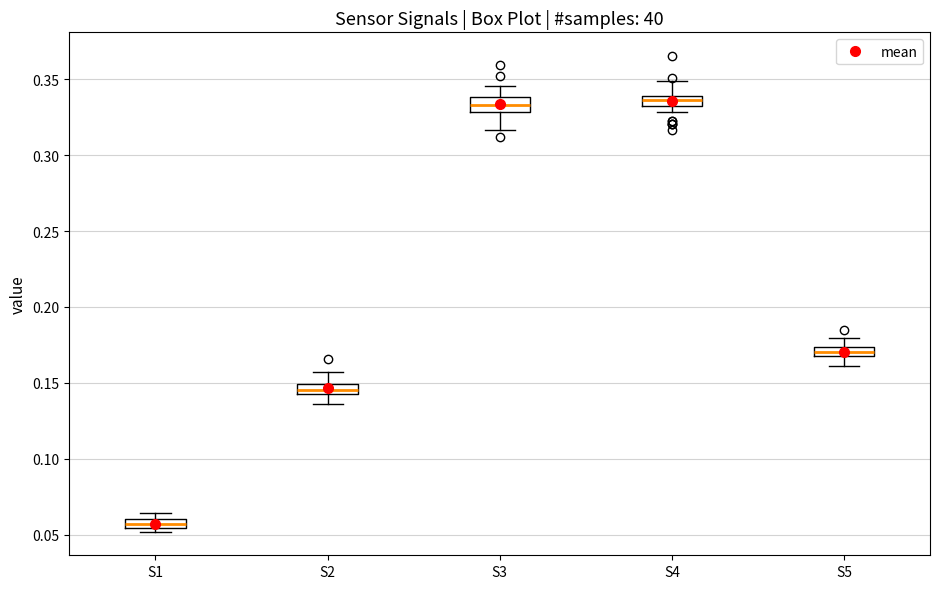

Where is the upper edge of the box for S3 on the y-axis? The values are not printed on the chart, so give them approximately, as read against the axis.

0.340